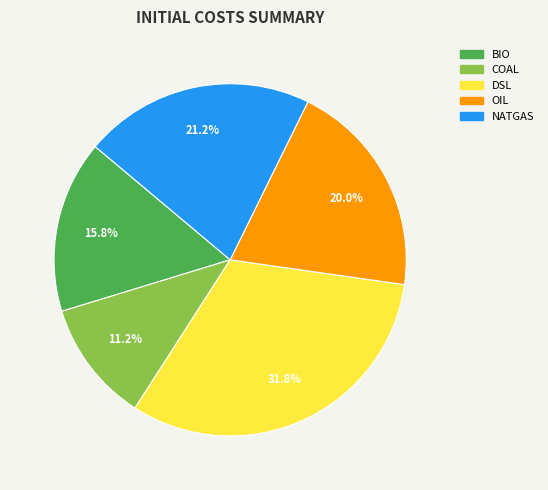

To the nearest percent, what is the average slice percentage?

20%